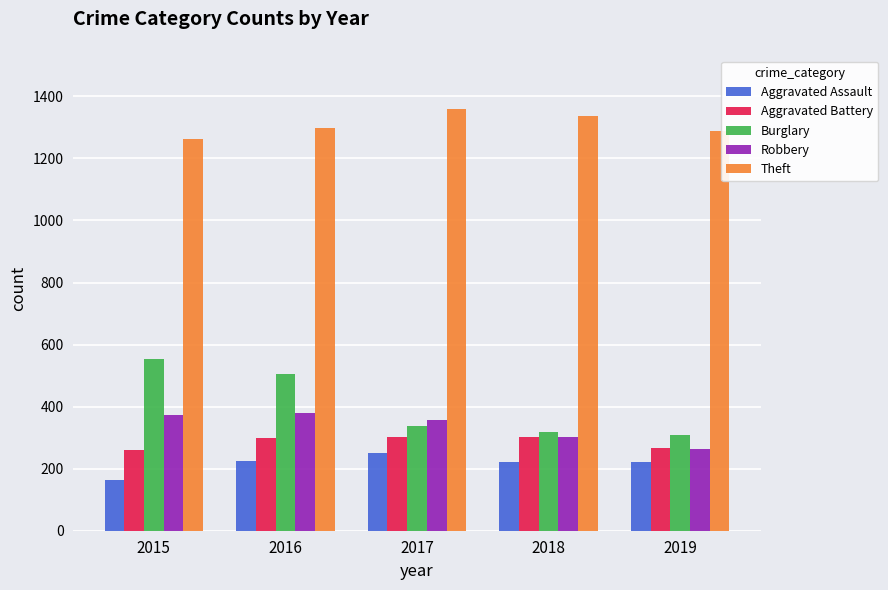

The Aggravated Assault series shows 110 at 2016. True or false?

False